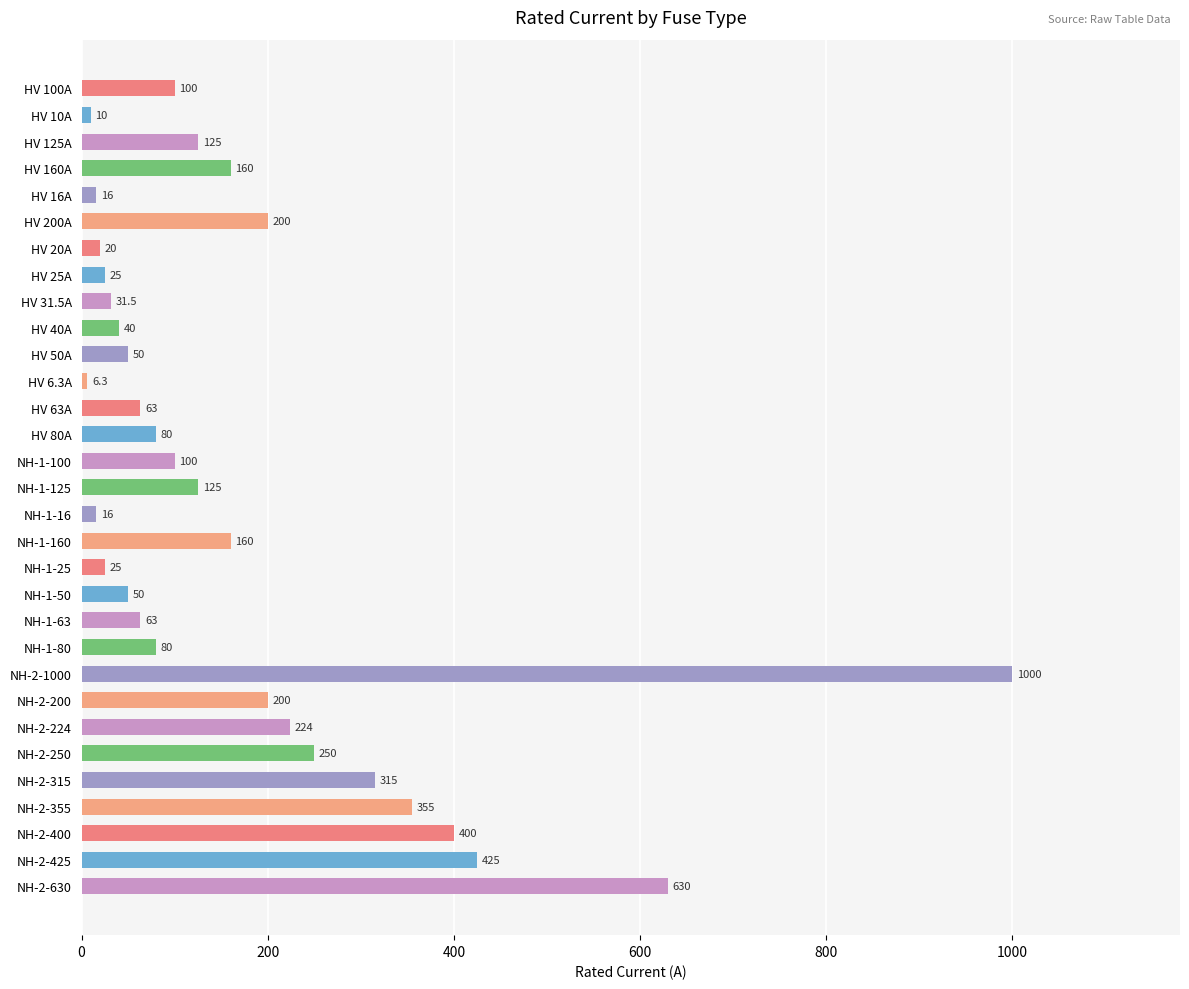

At which label is the value closest to 503?

NH-2-425